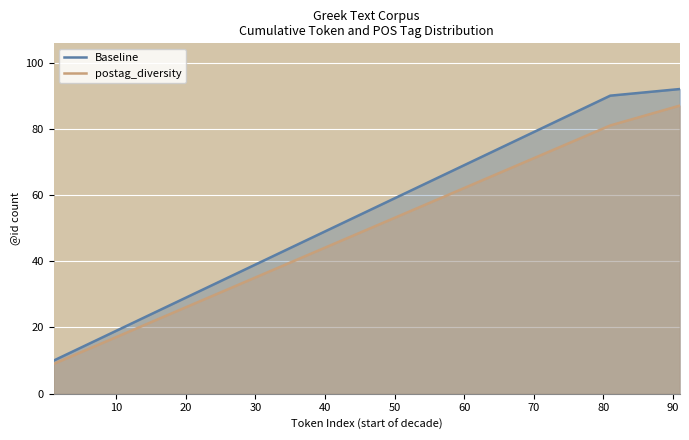

How many data points in Baseline are less than 60?

5